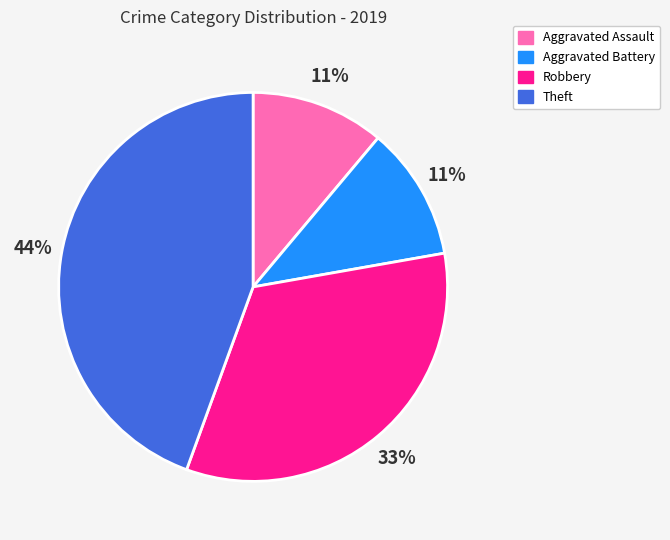

To the nearest percent, what is the difference between the largest and smallest slice percentages?

33%